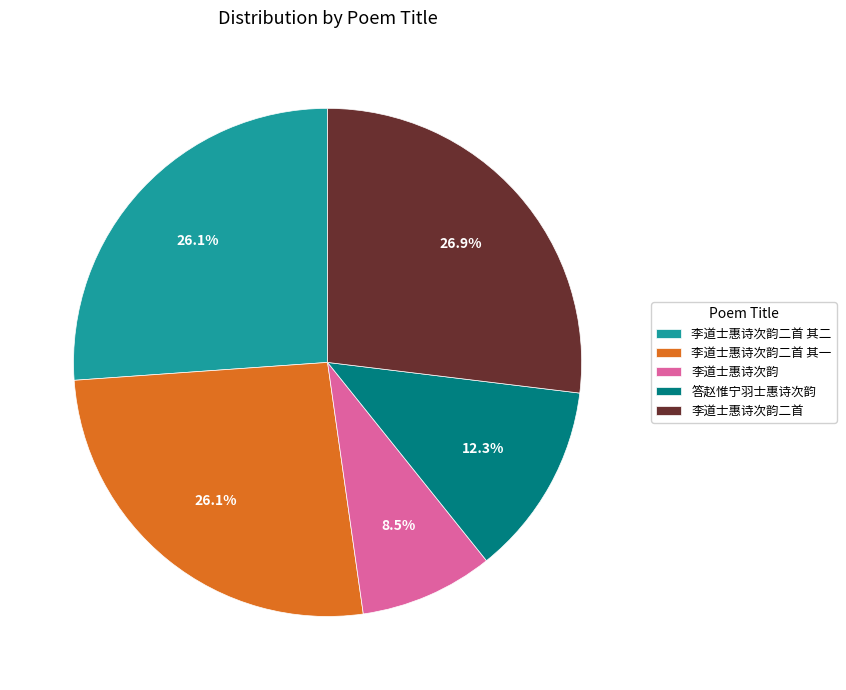

To the nearest percent, what is the average slice percentage?

20%